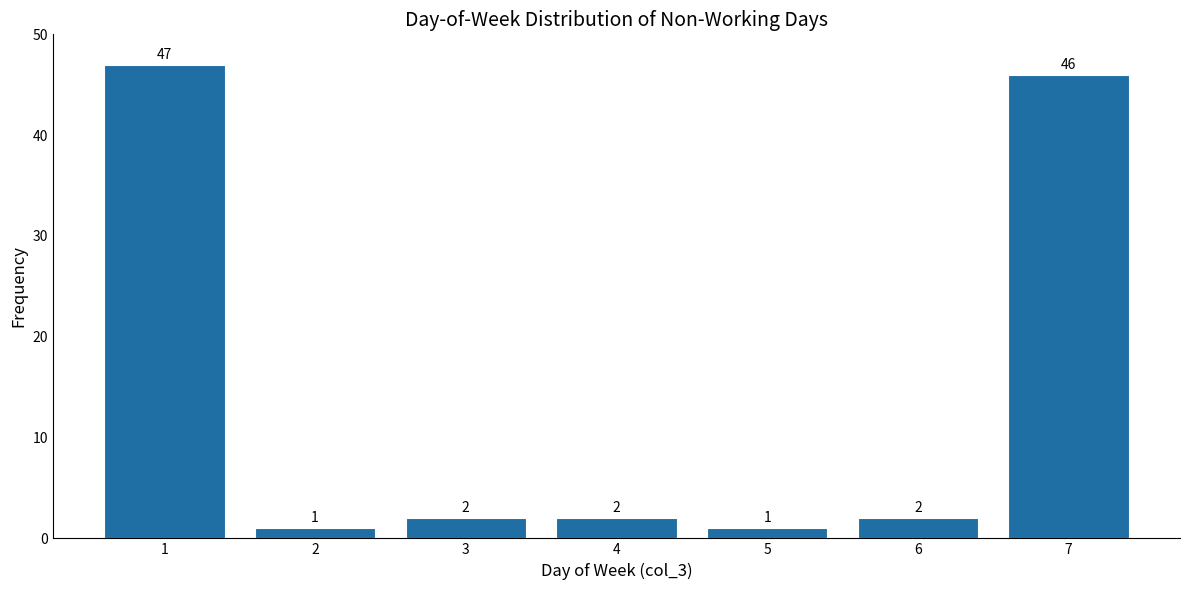

Reading left to right, list all the values displayed in this chart.

47	1	2	2	1	2	46